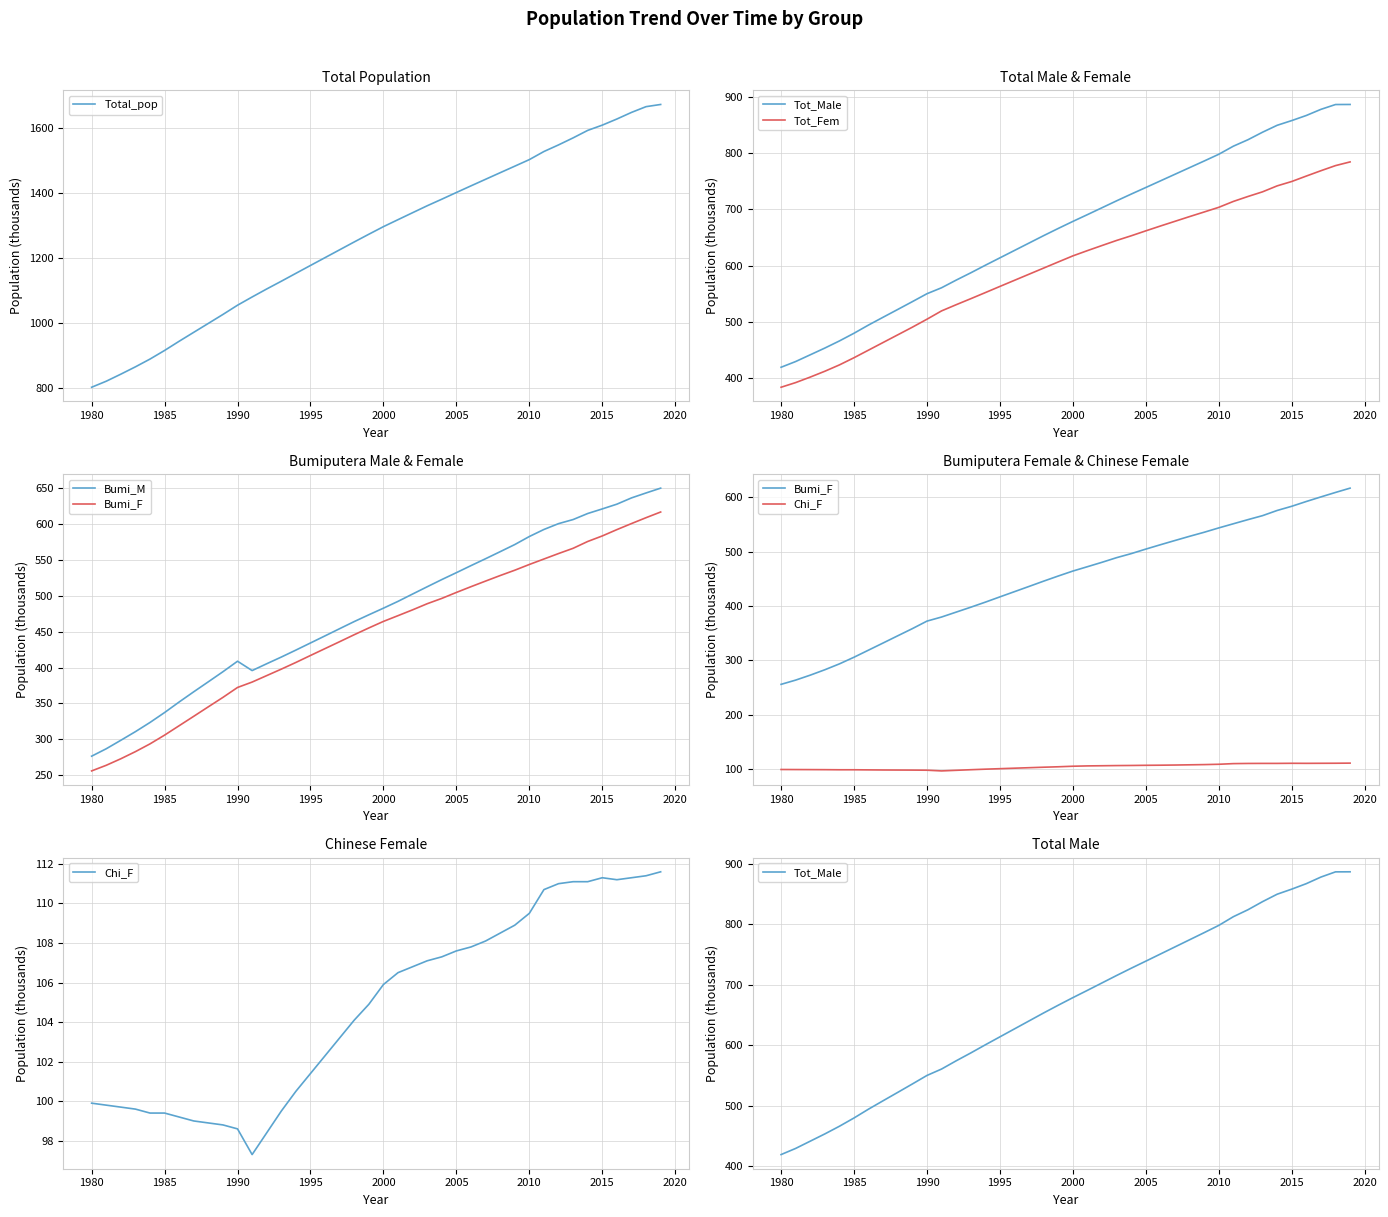

What is the greatest value displayed?

1671.4